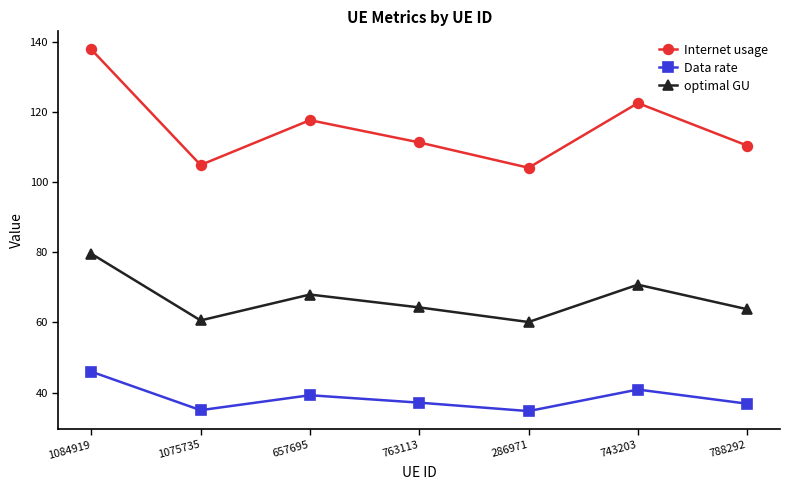

What is the difference between the Internet usage values at 657695 and 763113?

6.4